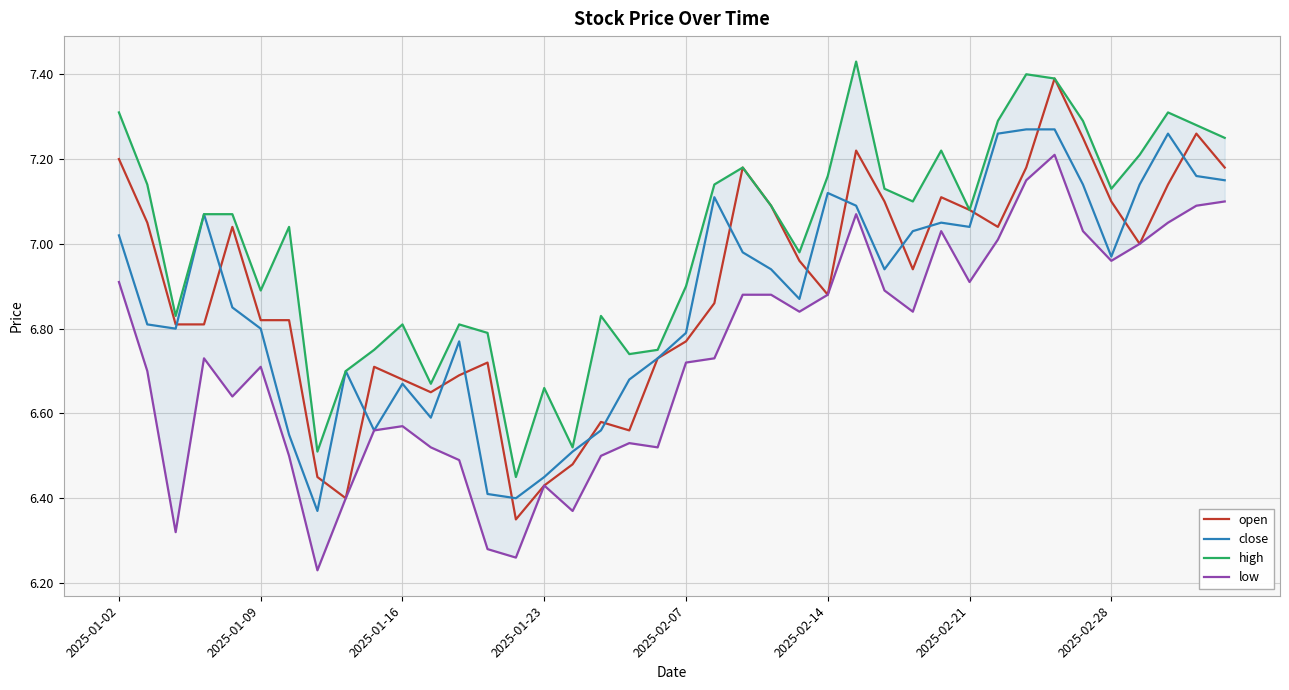

What is the smallest value displayed?

6.2